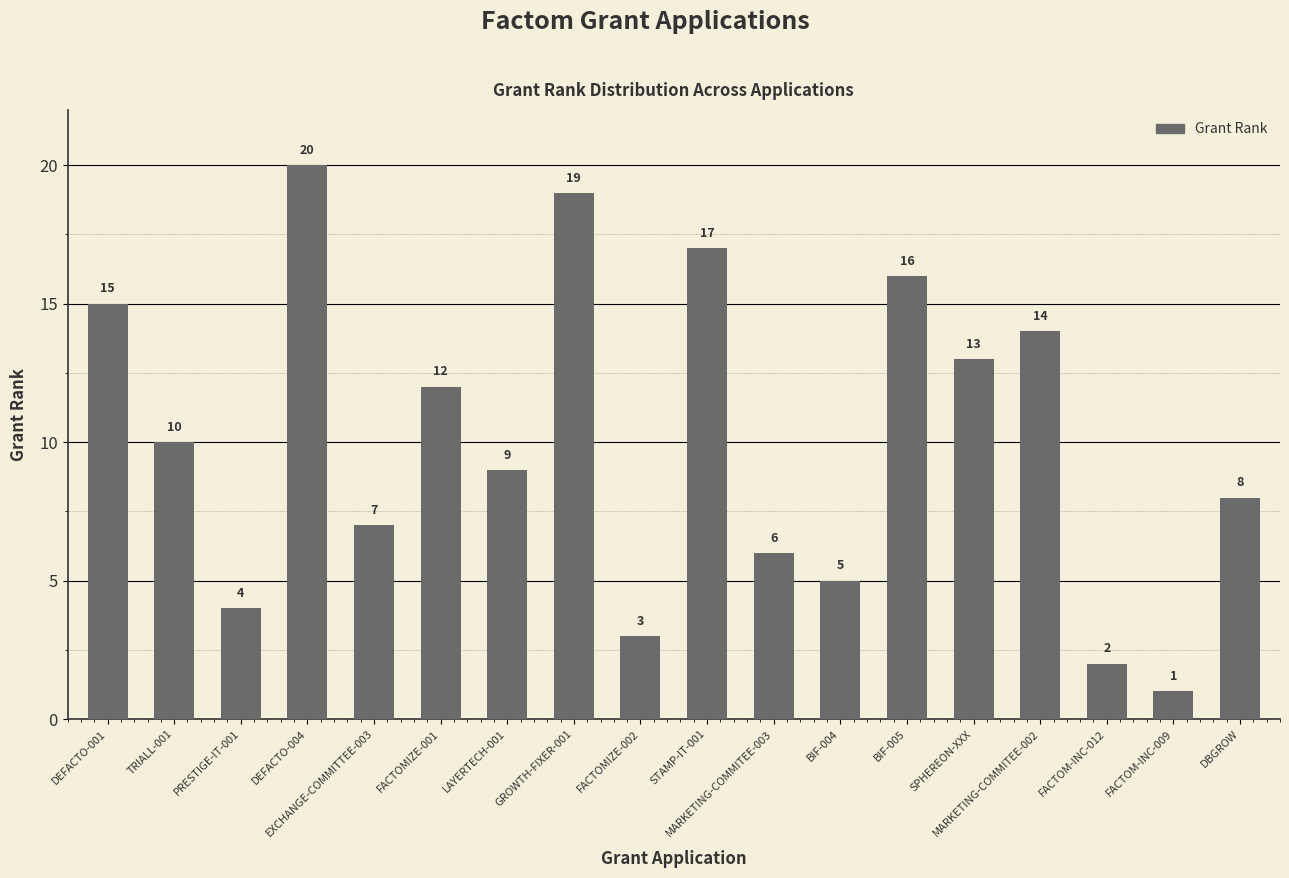

True or false: the data shows 20 at DEFACTO-004.

True